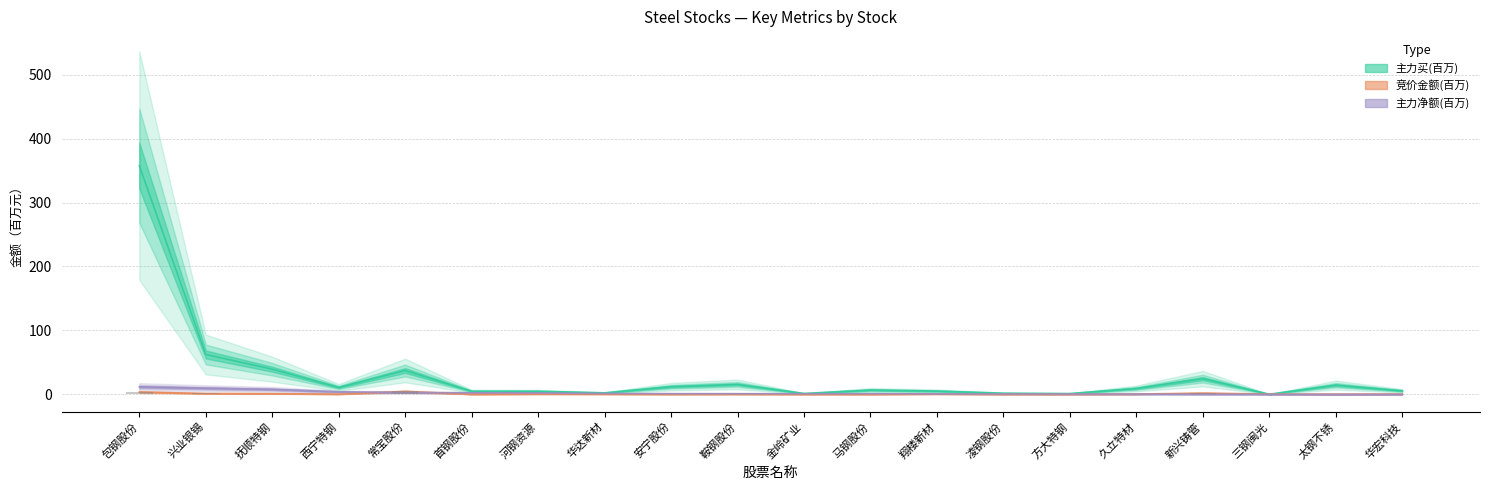

How many groups of bars are there?

20